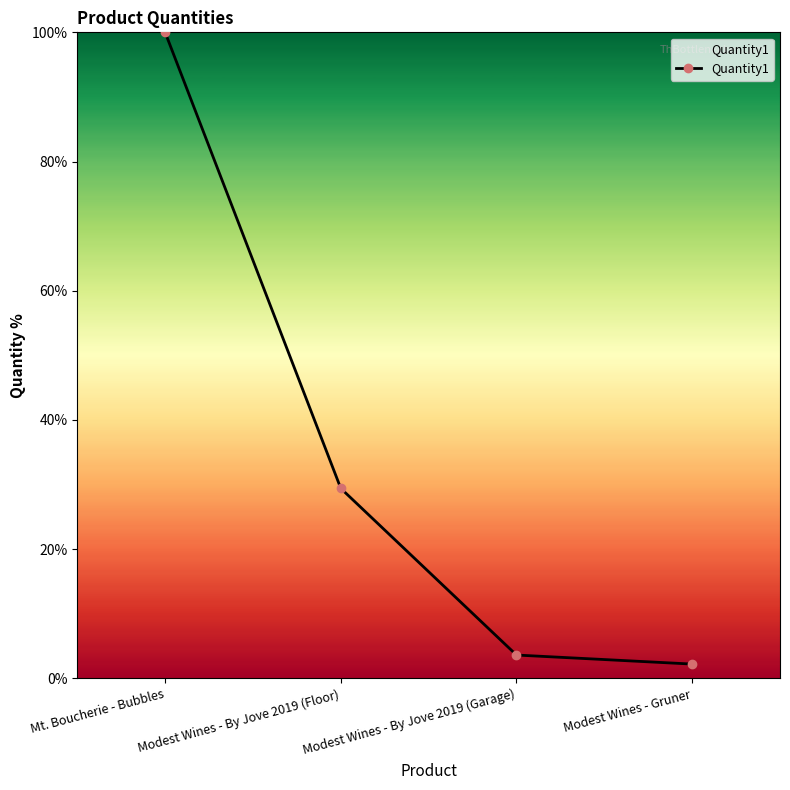

How many data points are less than 29?

2